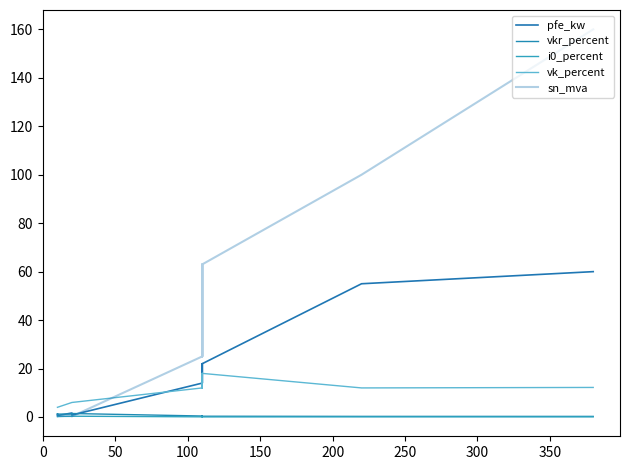

What is the maximum value shown in the chart?

160.0